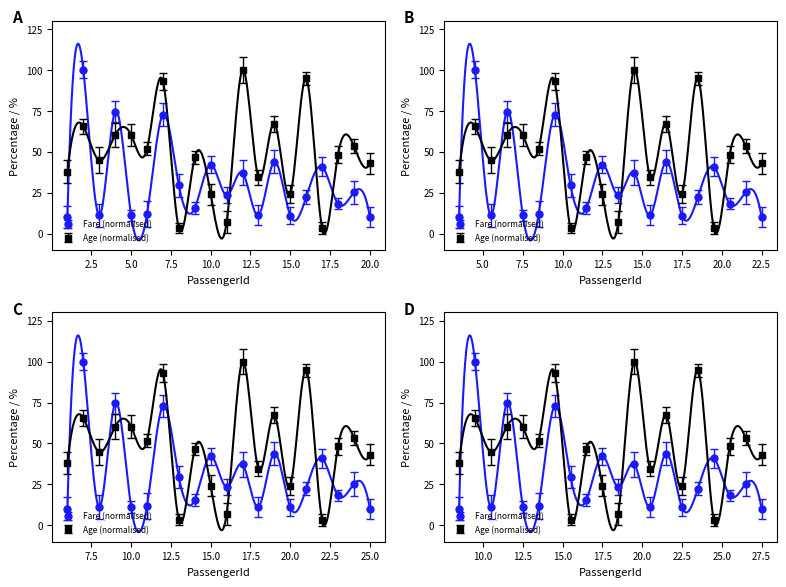

How many interior local peaks does the Age series have?

7